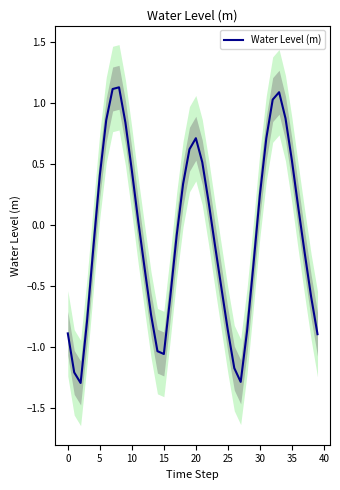

What value does the data have at 25?

-0.9